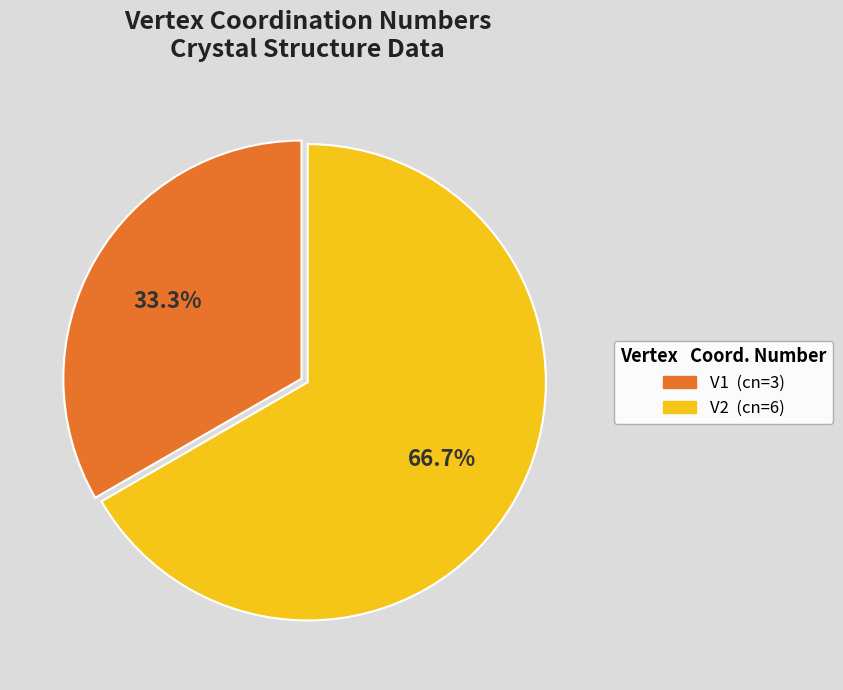

Is it true that V2 is 59% of the pie?

False